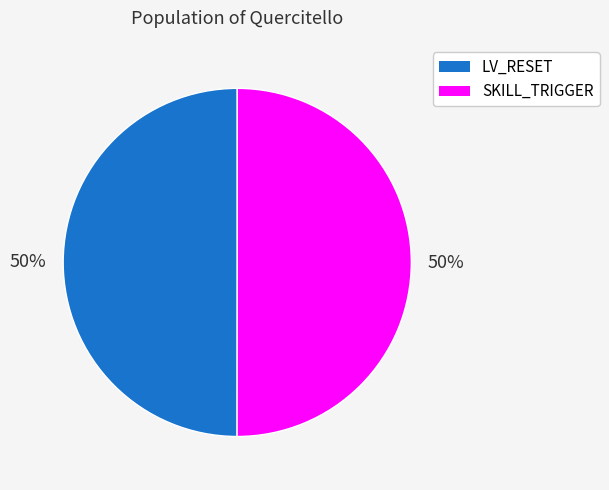

The SKILL_TRIGGER slice represents 50% of the pie. True or false?

True